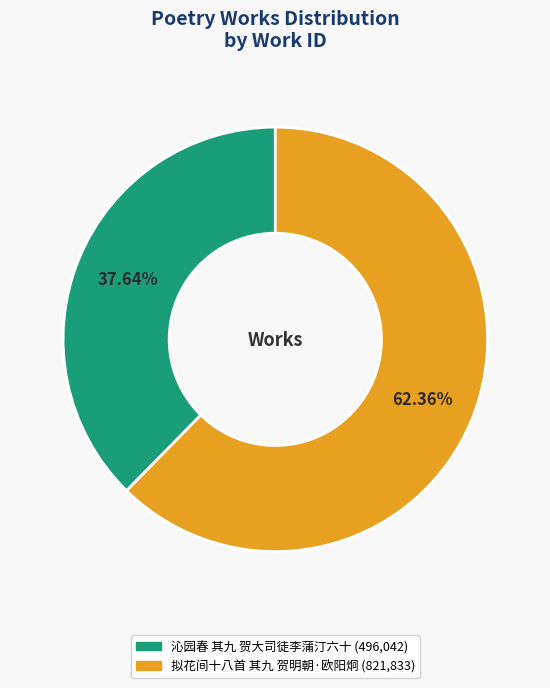

Which category accounts for the majority?

拟花间十八首 其九 贺明朝·欧阳炯